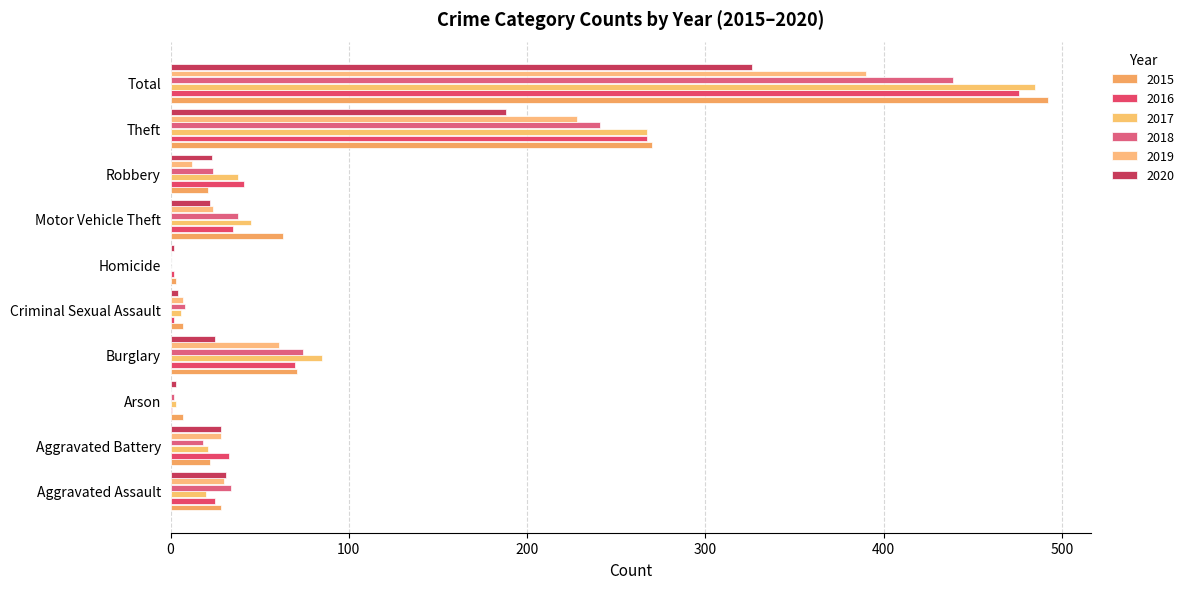

At which category is the sum across all series the highest?

Total